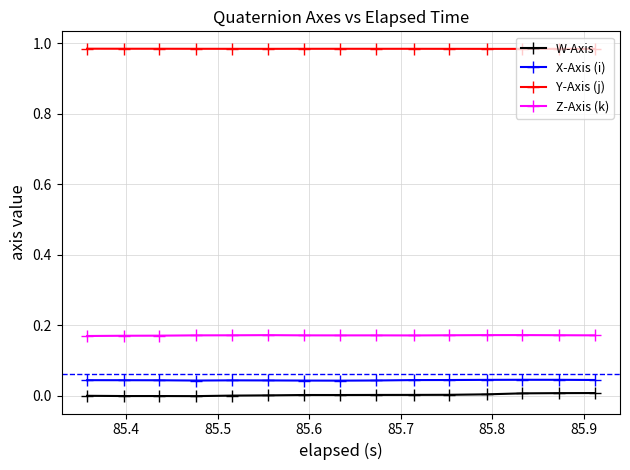

What is the sum of all X-Axis (i) values?

0.7